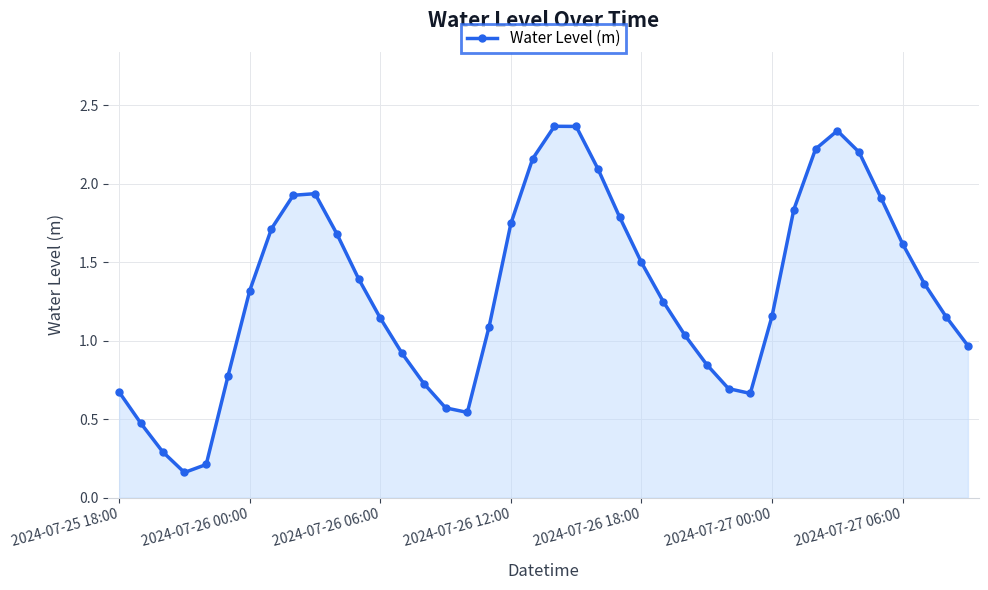

How many points are lower than both their immediate neighbors (excluding endpoints)?

3